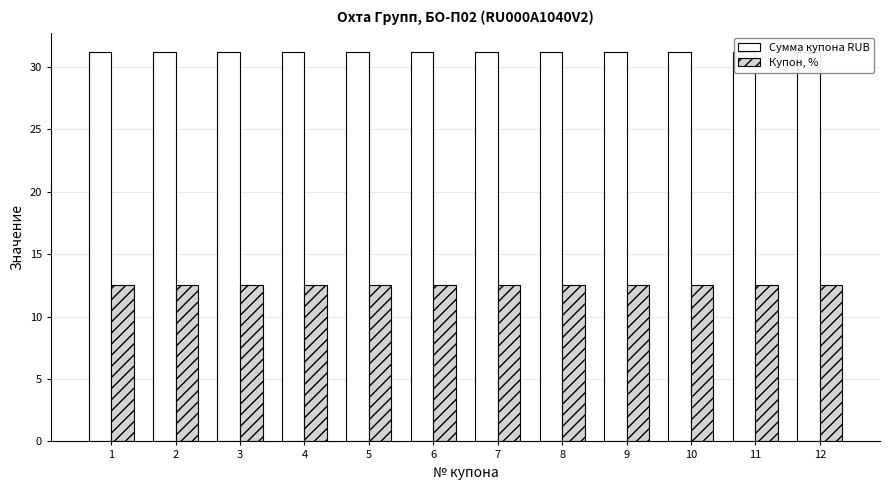

What is the value of the Сумма купона RUB bar at the 11th from the left?

31.2